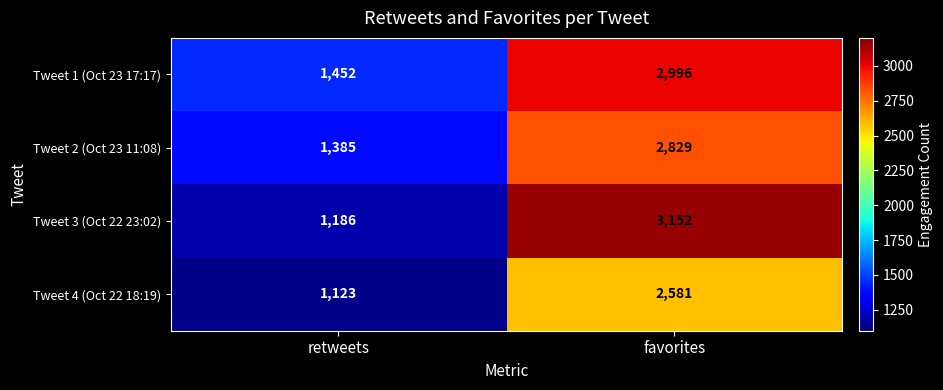

Where is Tweet 4 (Oct 22 18:19) nearest to the value 1852?

retweets